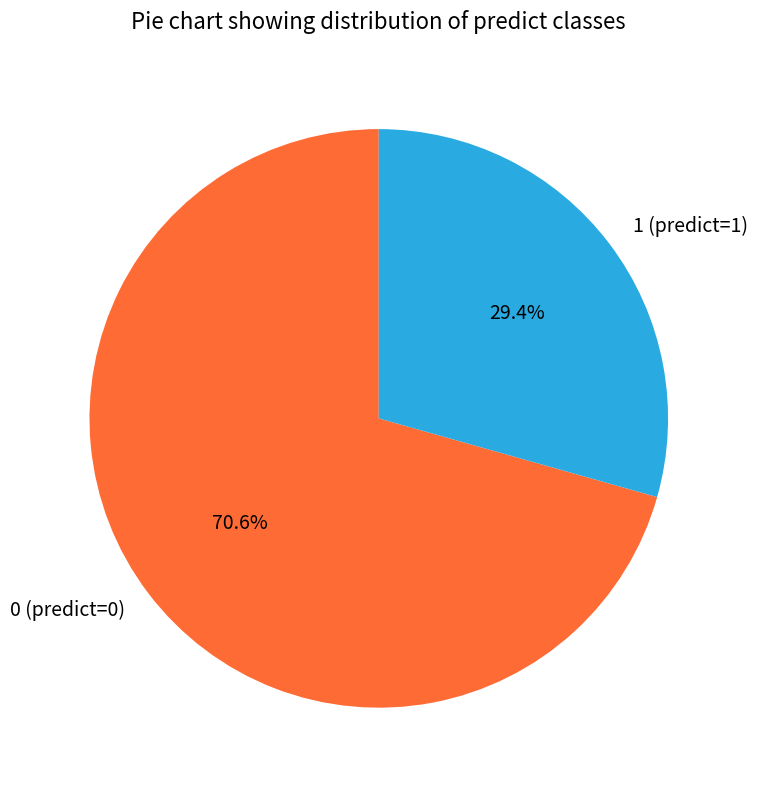

Rank the categories by value from highest to lowest.

0 (predict=0), 1 (predict=1)